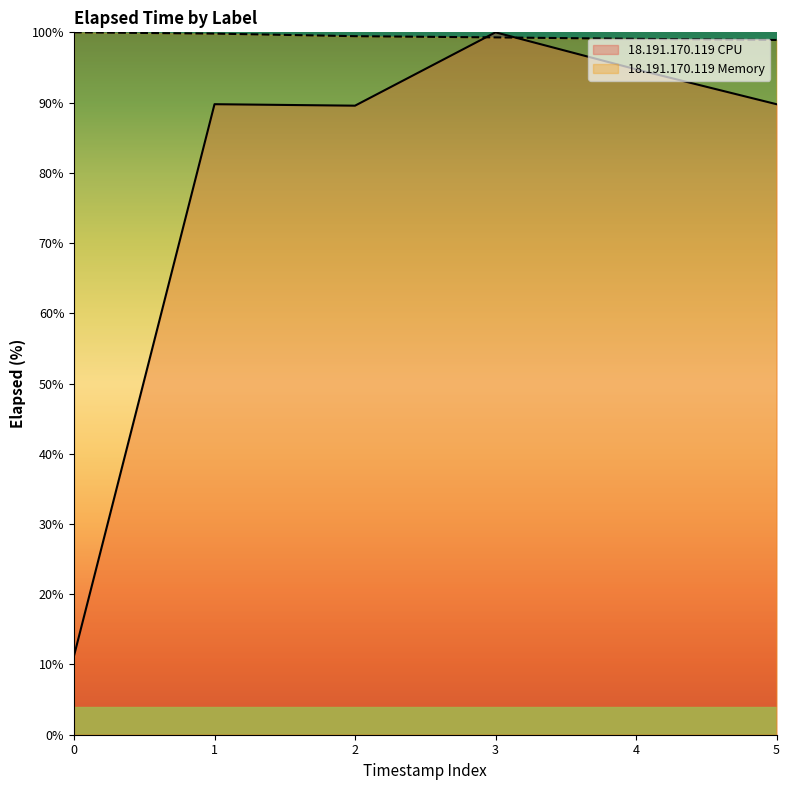

What is the total value across all series at 2?

189.0